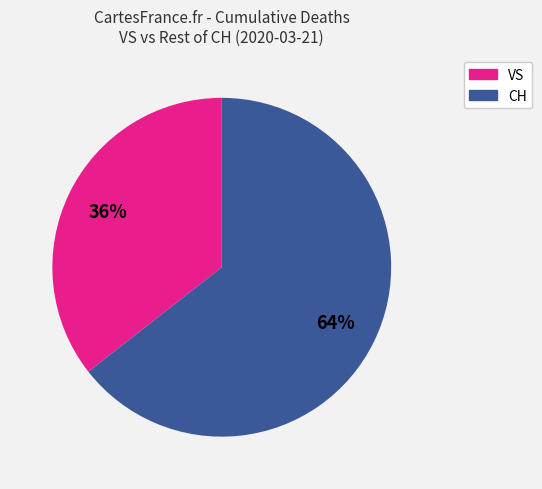

Is there any slice that represents more than half of the pie?

Yes